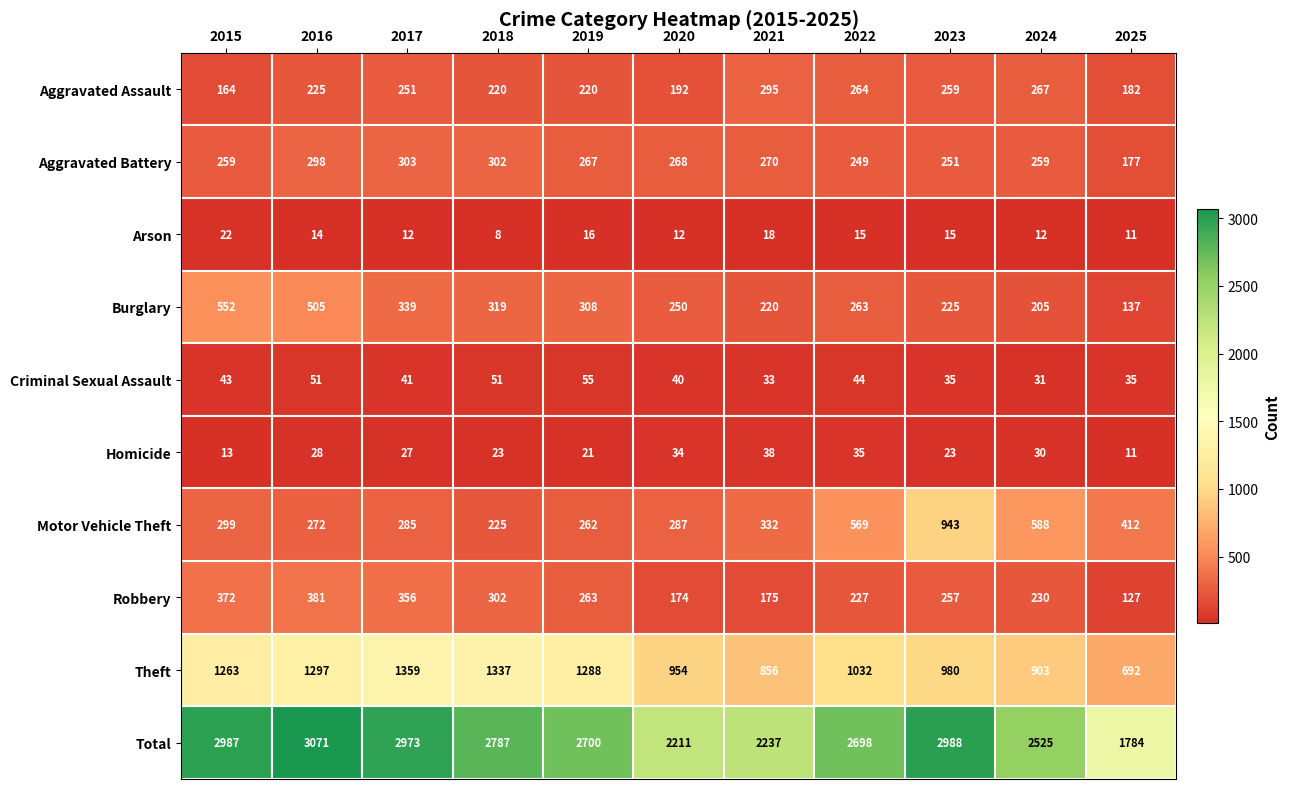

At which label does Homicide reach its peak?

2021